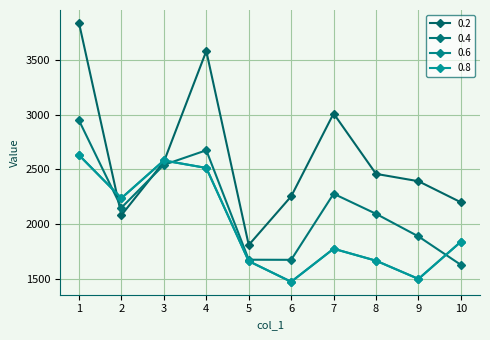

Which category has the highest value in the 0.4 series?

1